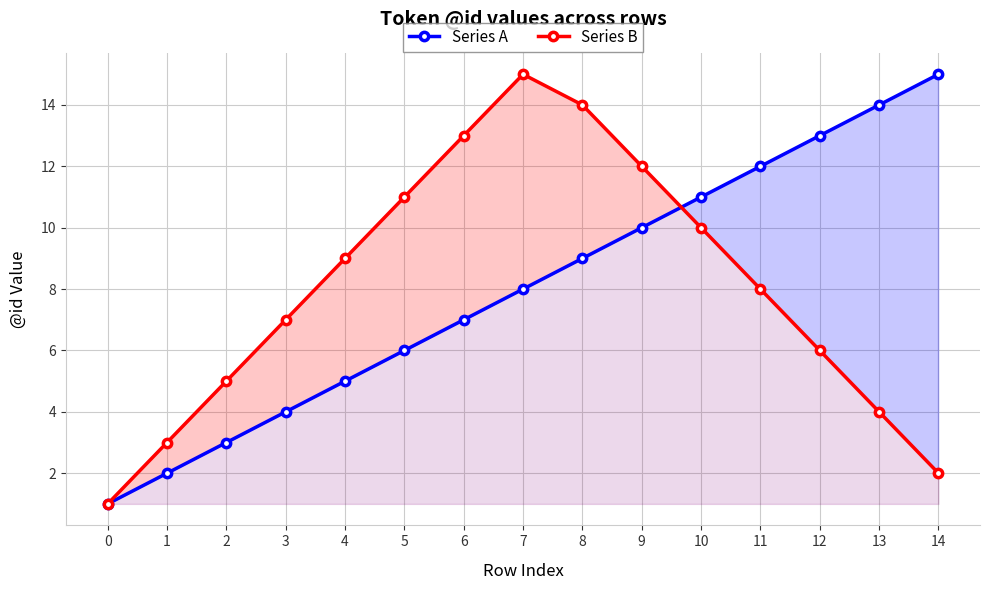

Rank the categories by Series B value from lowest to highest.

0, 14, 1, 13, 2, 12, 3, 11, 4, 10, 5, 9, 6, 8, 7